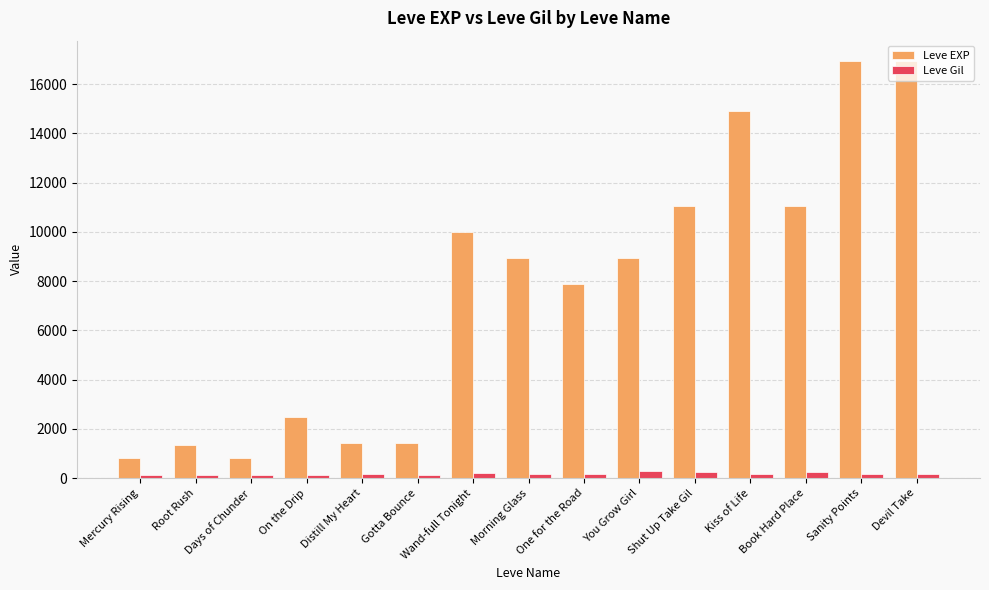

What is the highest value of the Leve EXP series?

16920